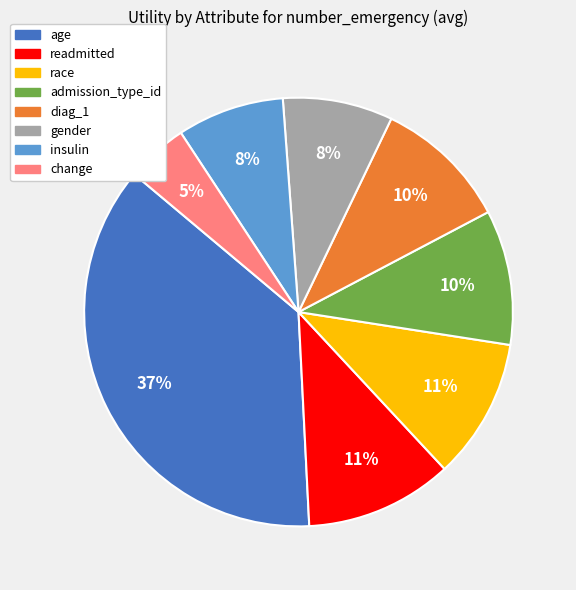

To the nearest percent, what is the difference between the largest and smallest slice percentages?

32%